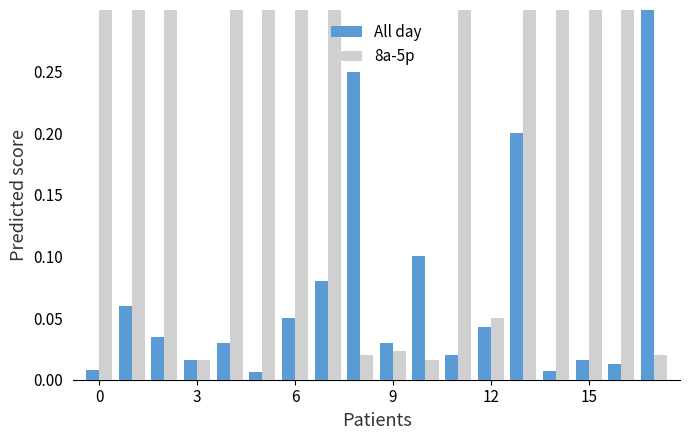

Are the bars horizontal?

No